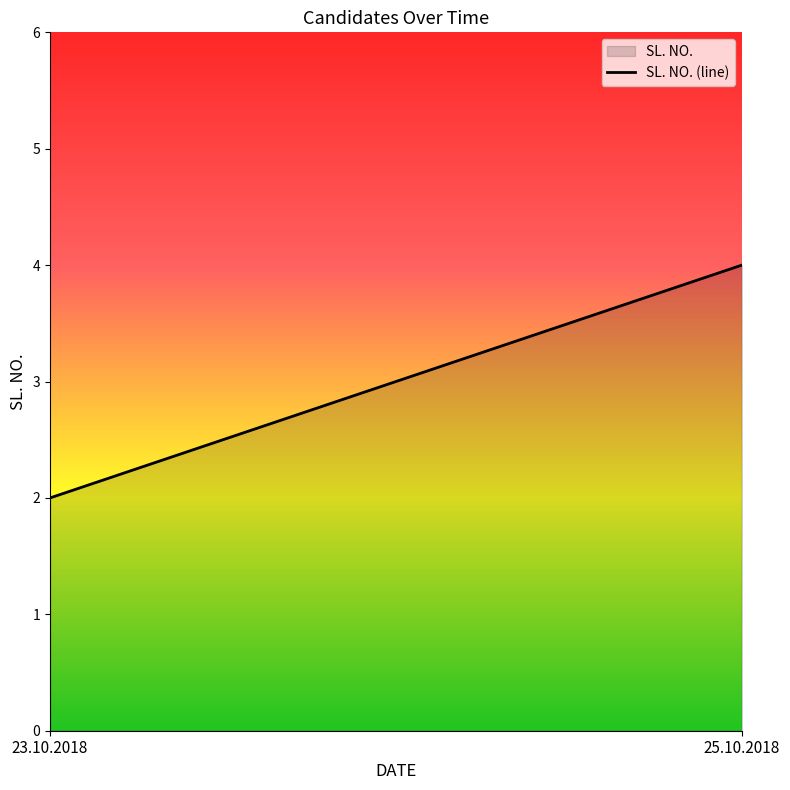

Reading right to left, extract all data points from this chart.

4	2